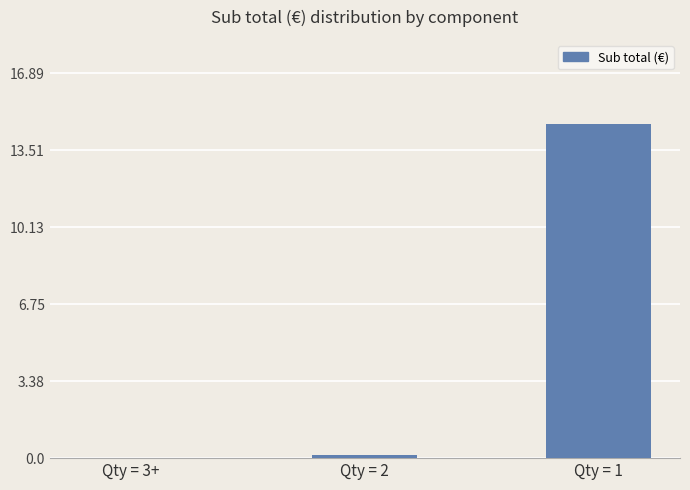

Which has a higher value, Qty = 1 or Qty = 2?

Qty = 1